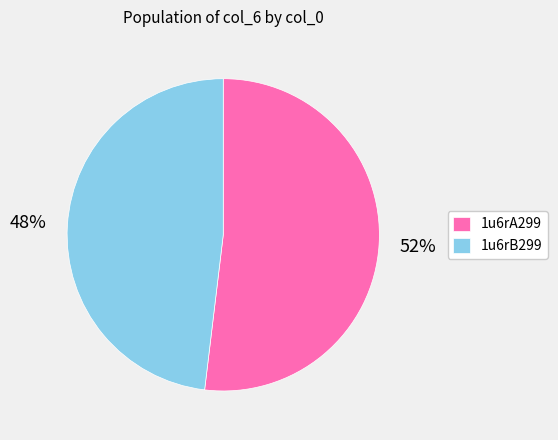

To the nearest percent, what portion does 1u6rB299 represent?

48%